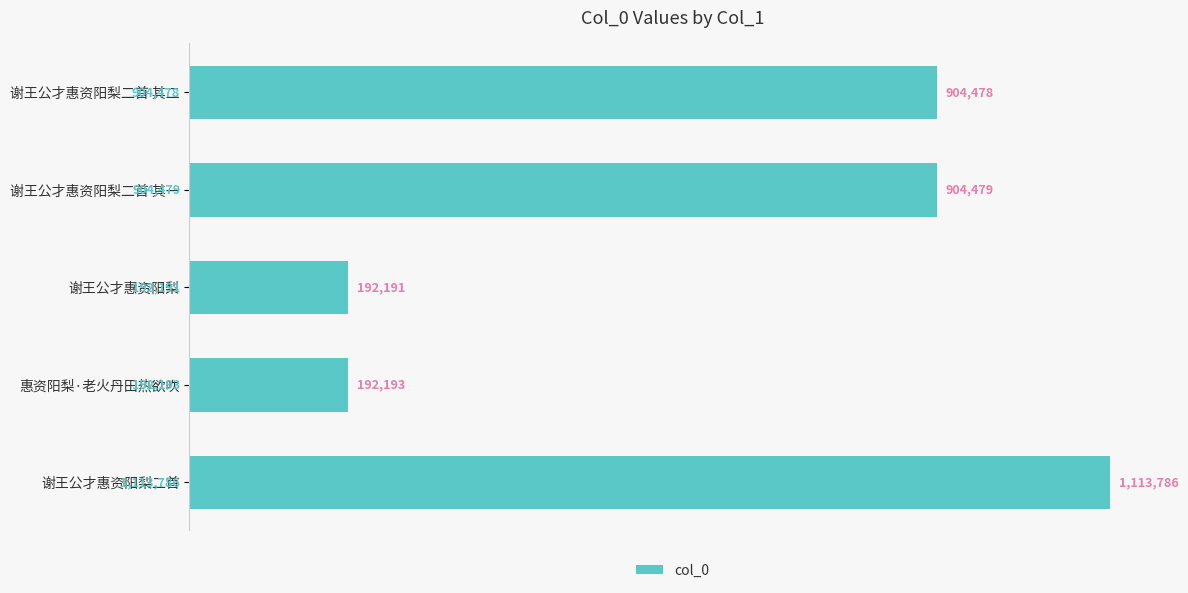

List the labels in order of value, smallest first.

谢王公才惠资阳梨, 惠资阳梨·老火丹田热欲吹, 谢王公才惠资阳梨二首 其二, 谢王公才惠资阳梨二首 其一, 谢王公才惠资阳梨二首